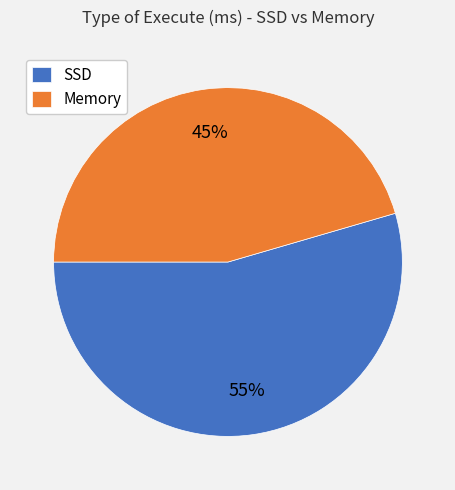

Rank the categories by value from lowest to highest.

Memory, SSD